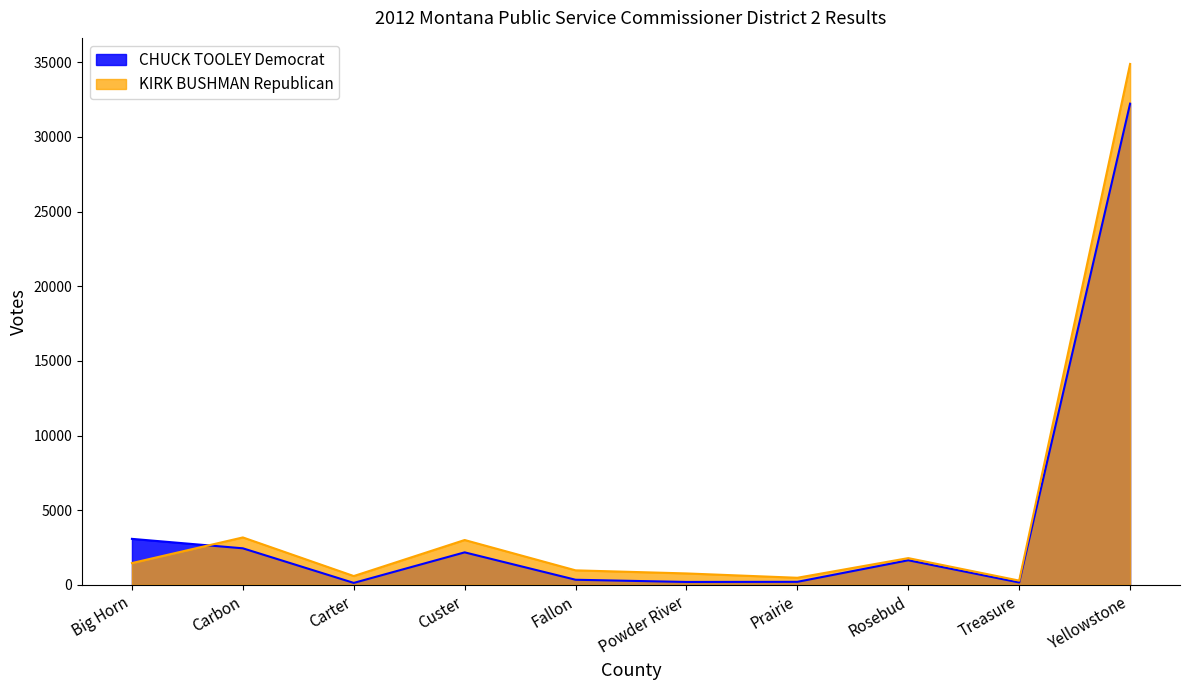

Read the CHUCK TOOLEY Democrat value at Custer, to the nearest 50.

2150